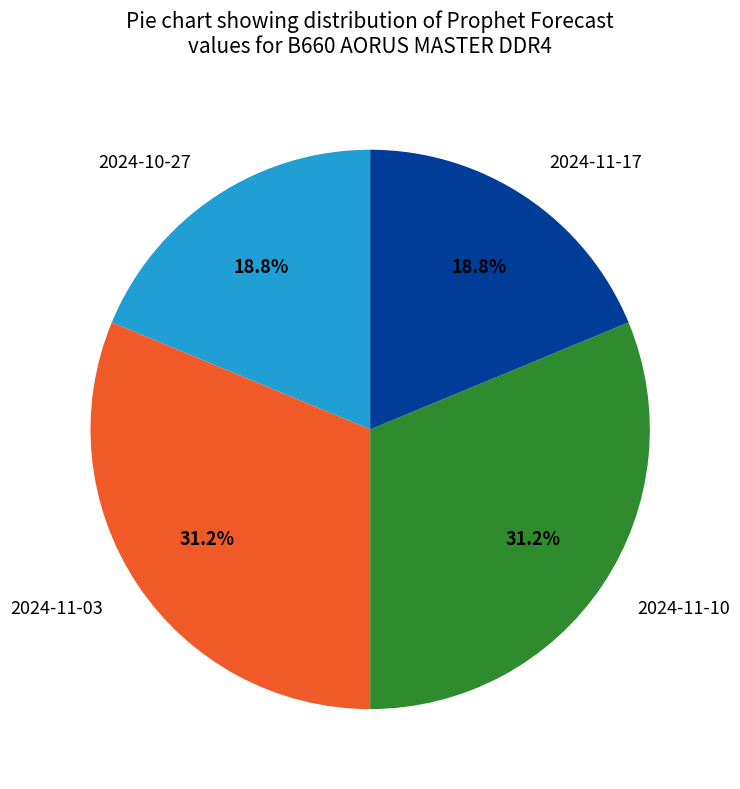

Approximately how many times larger is the value at 2024-11-03 compared to 2024-11-10?

1.0